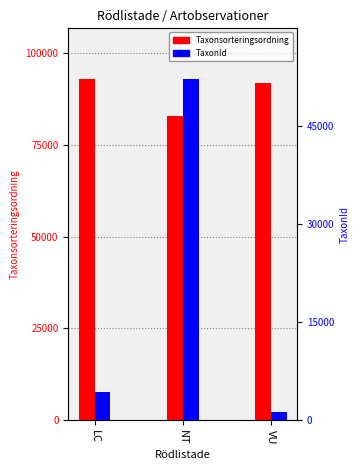

What is the label of the 3rd bar from the left?

VU